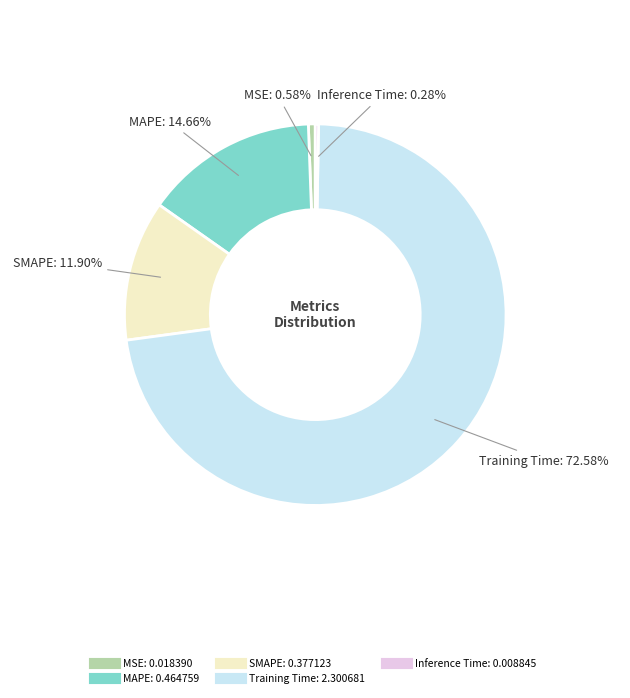

What portion of the pie excludes Inference Time?

99.7%